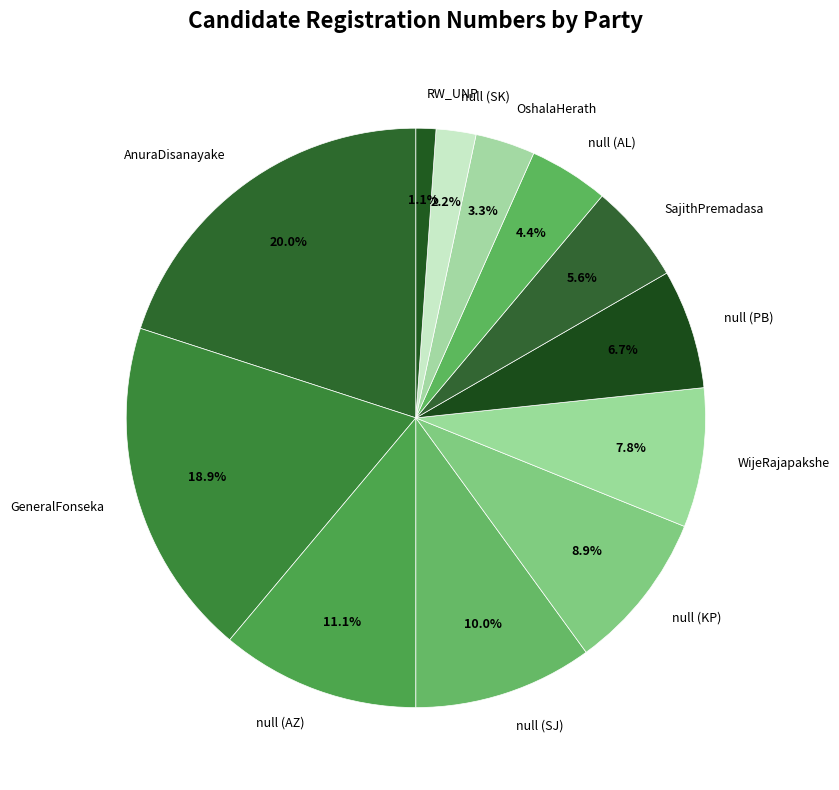

To the nearest percent, what is the average slice percentage?

8%